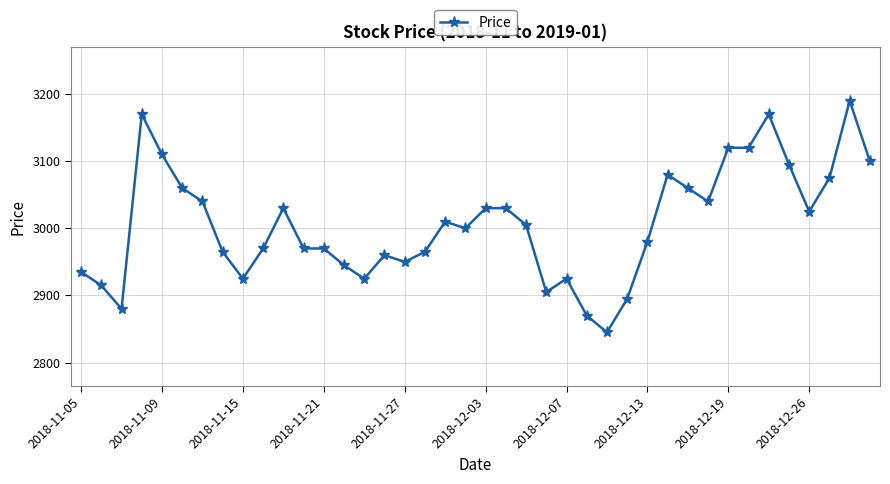

What is the average value?

3006